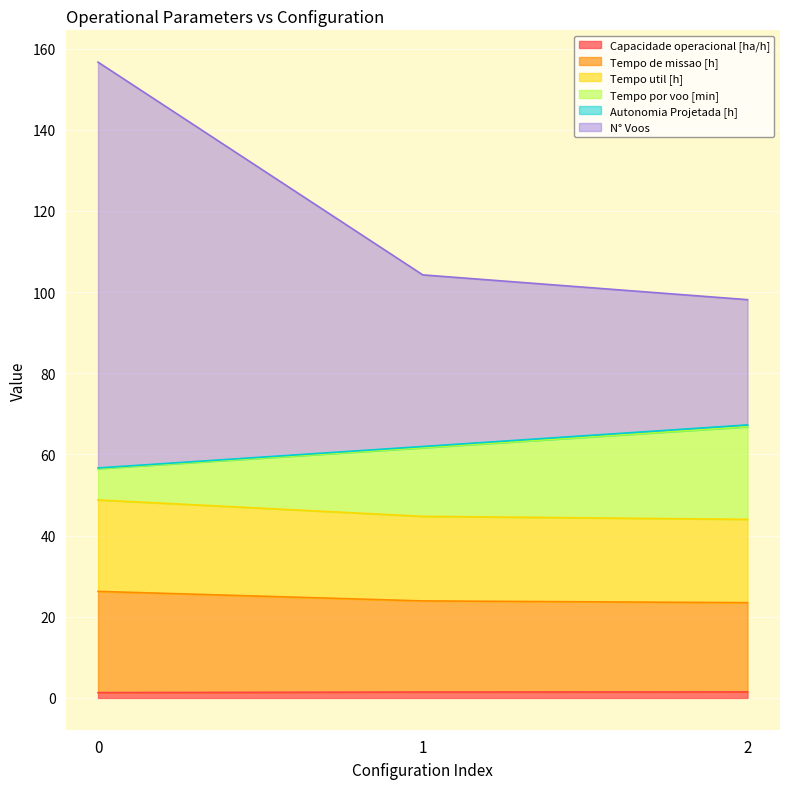

How many lines are shown in the chart?

6